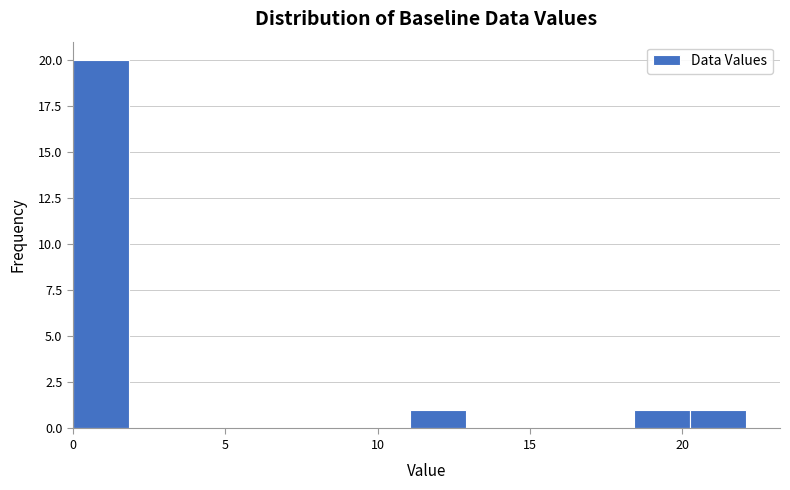

Read against the x-axis, roughly where is the centre of the tallest bar?

1.0